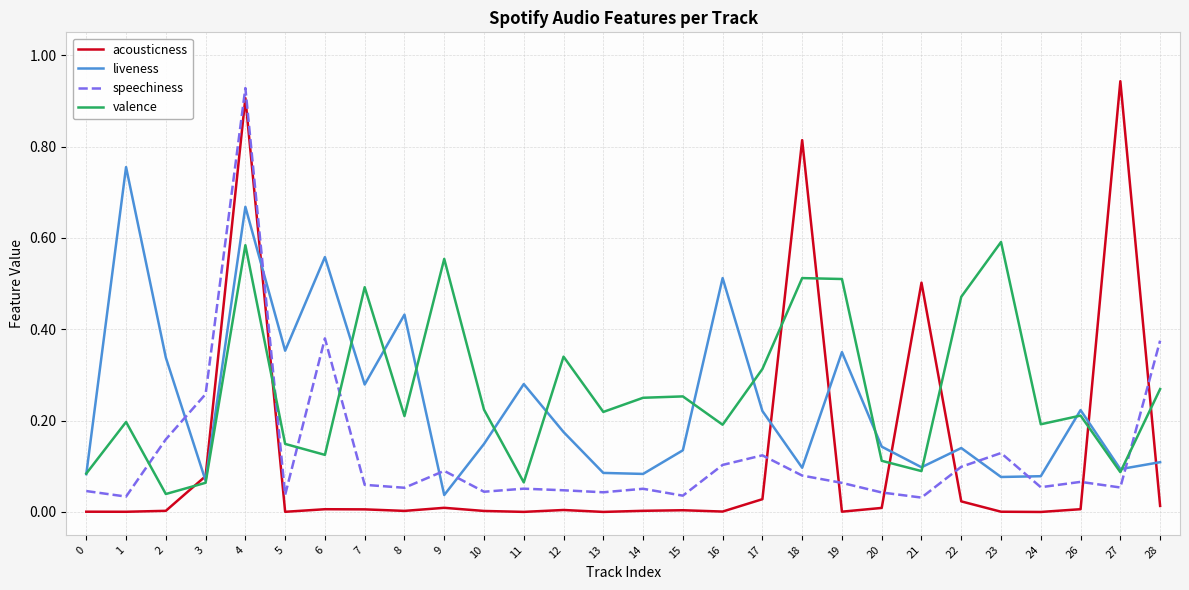

Is this an area chart (filled region under the line)?

No